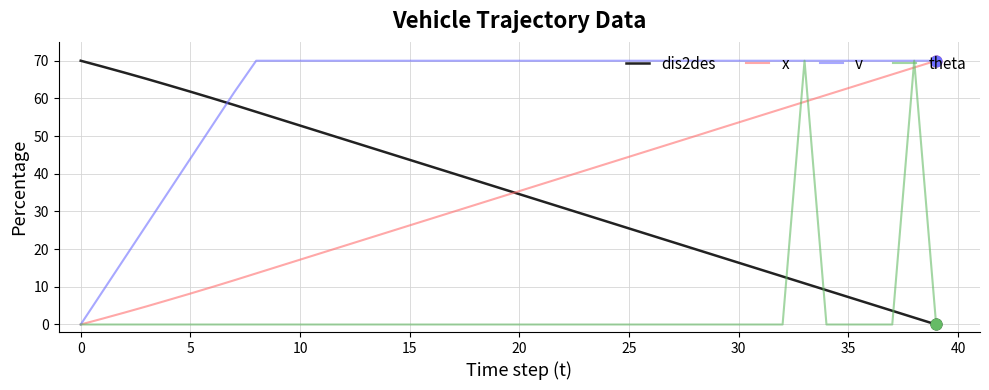

Which series has the largest total across all categories?

v